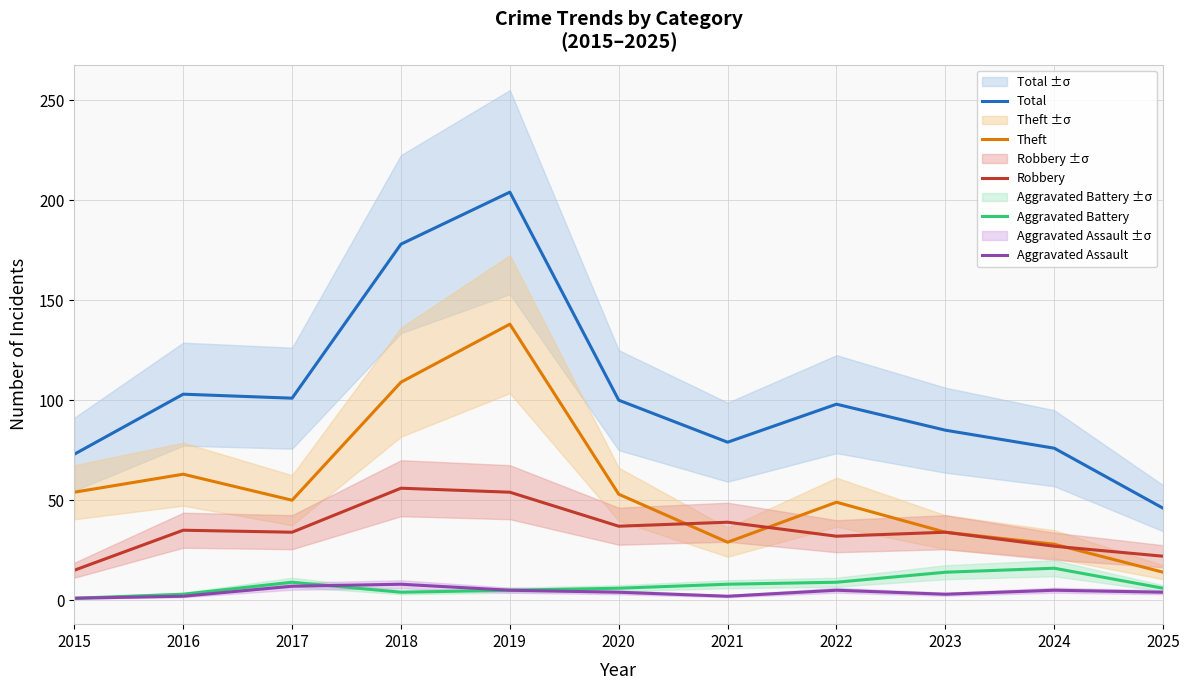

Which series changed the most between 2015 and 2019?

Total